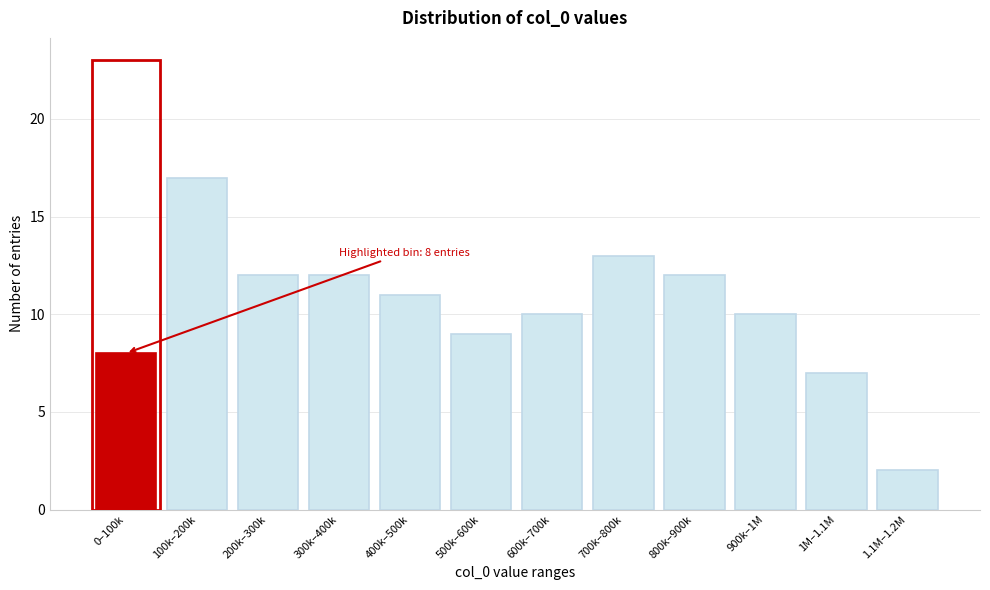

Reading left to right, extract all data points from this chart.

0–100k=8	100k–200k=17	200k–300k=12	300k–400k=12	400k–500k=11	500k–600k=9	600k–700k=10	700k–800k=13	800k–900k=12	900k–1M=10	1M–1.1M=7	1.1M–1.2M=2